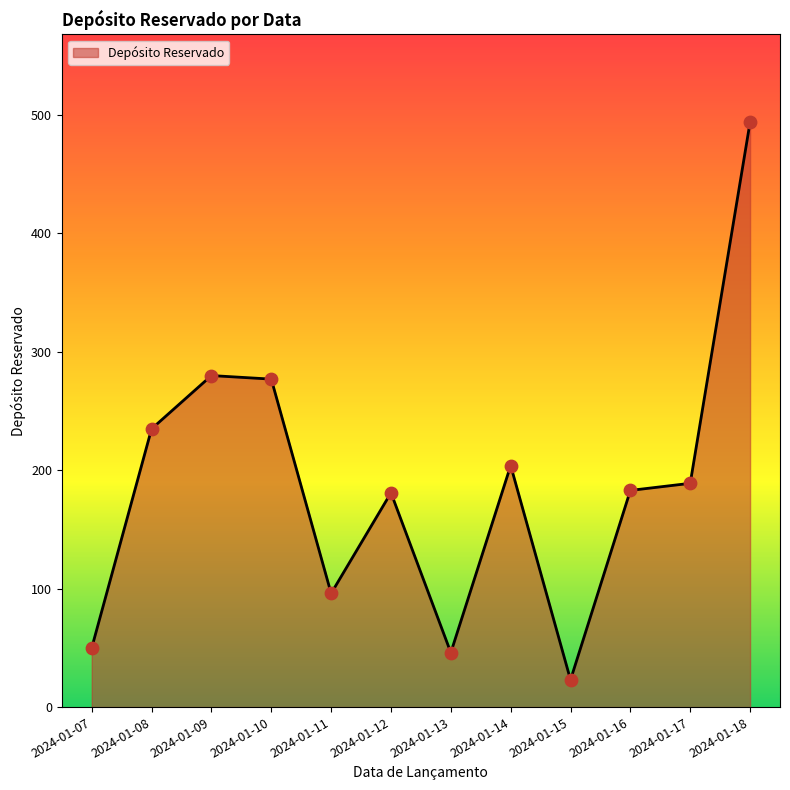

Which has a higher value, 2024-01-10 or 2024-01-14?

2024-01-10